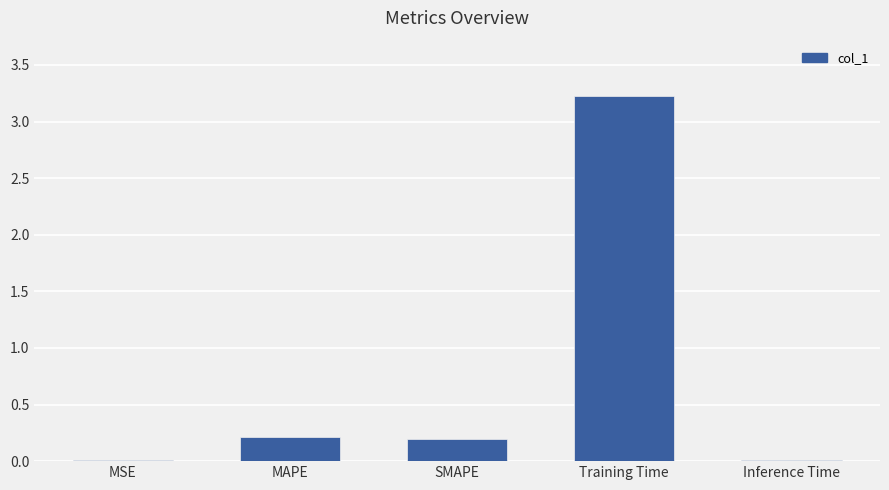

What is the sum of the values at Training Time and SMAPE?

3.4